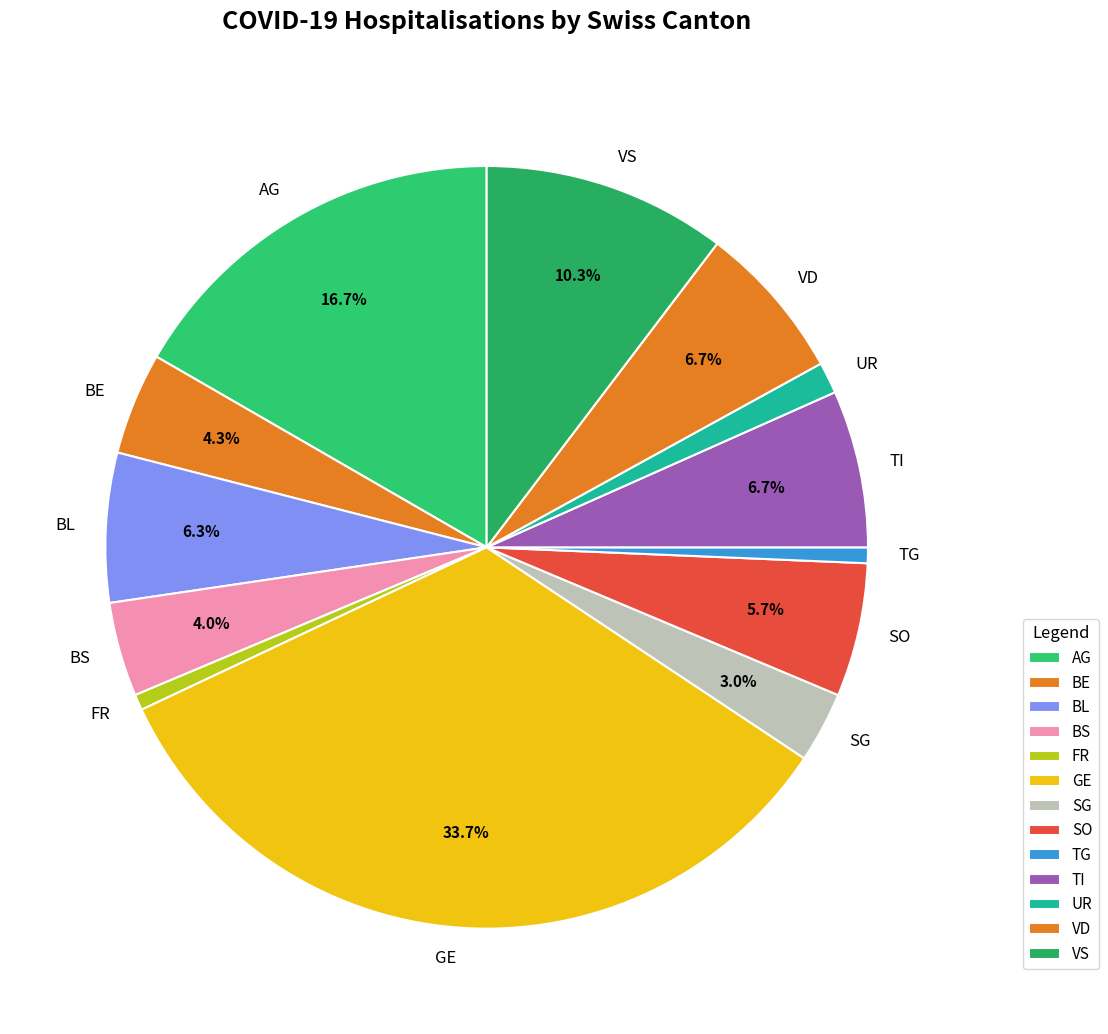

To the nearest percent, what portion does SO represent?

6%